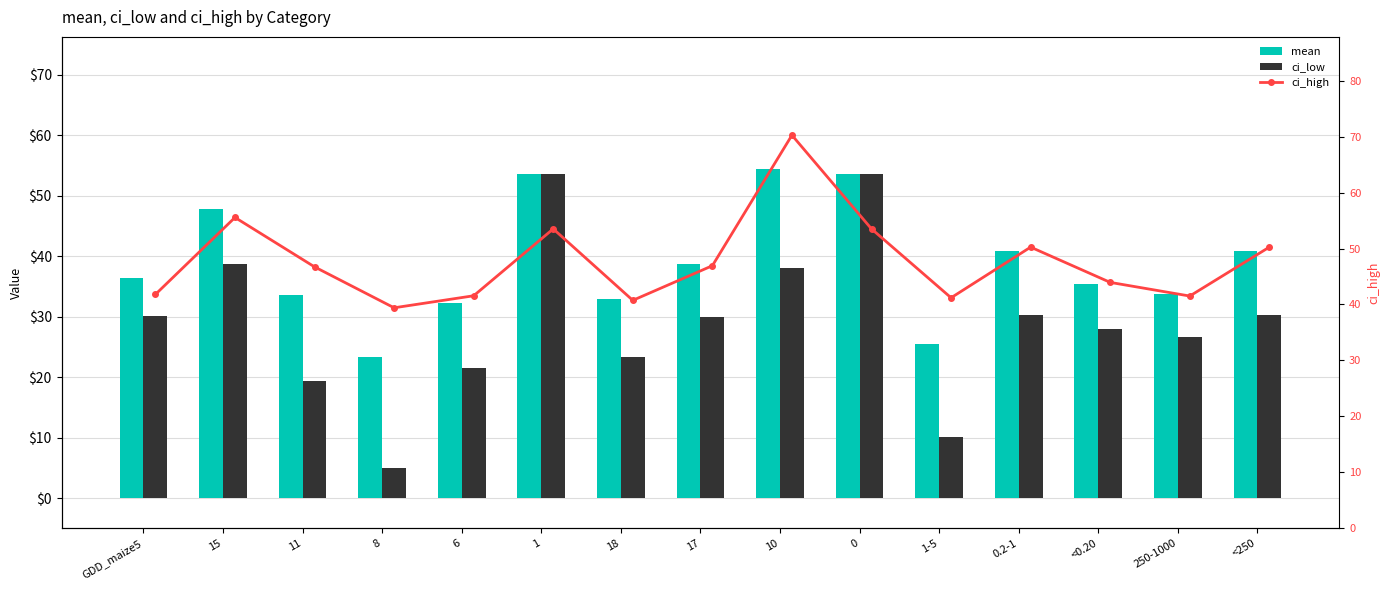

List the labels in order of ci_low value, smallest first.

8, 1-5, 11, 6, 18, 250-1000, <0.20, 17, GDD_maize5, 0.2-1, <250, 10, 15, 1, 0